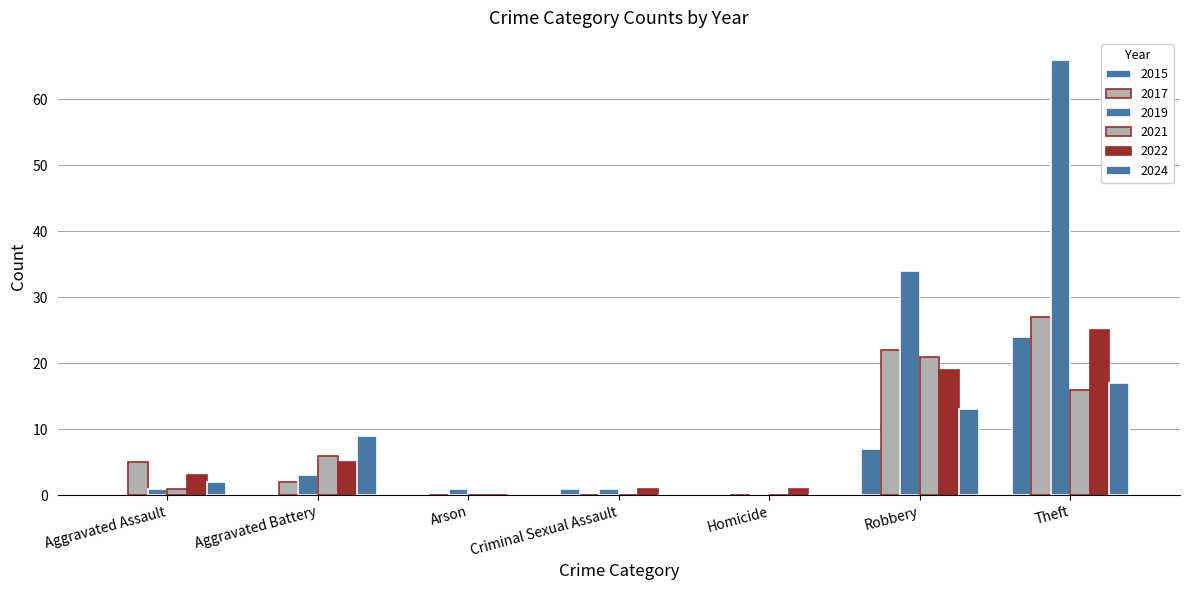

How many distinct data groups are displayed?

6